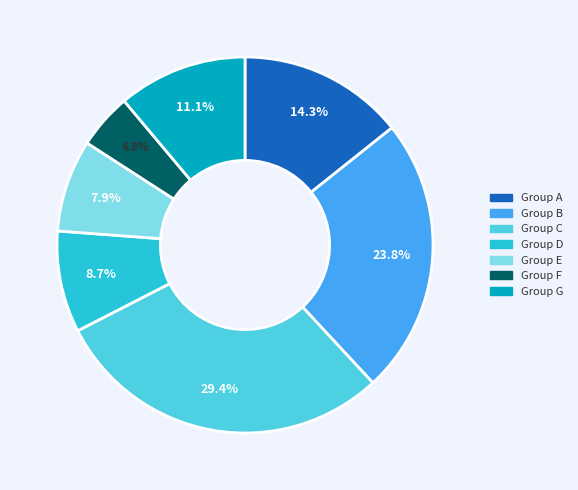

Does any single category account for the majority?

No